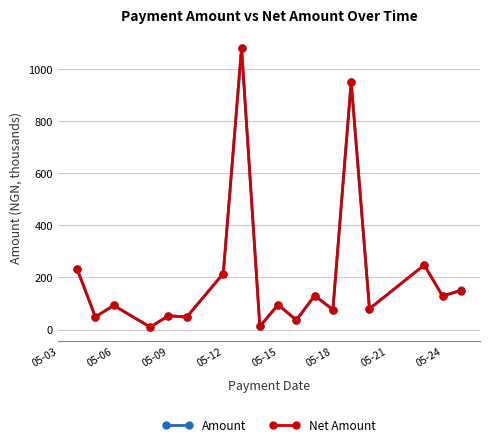

Does the chart display data point markers on the line(s)?

Yes